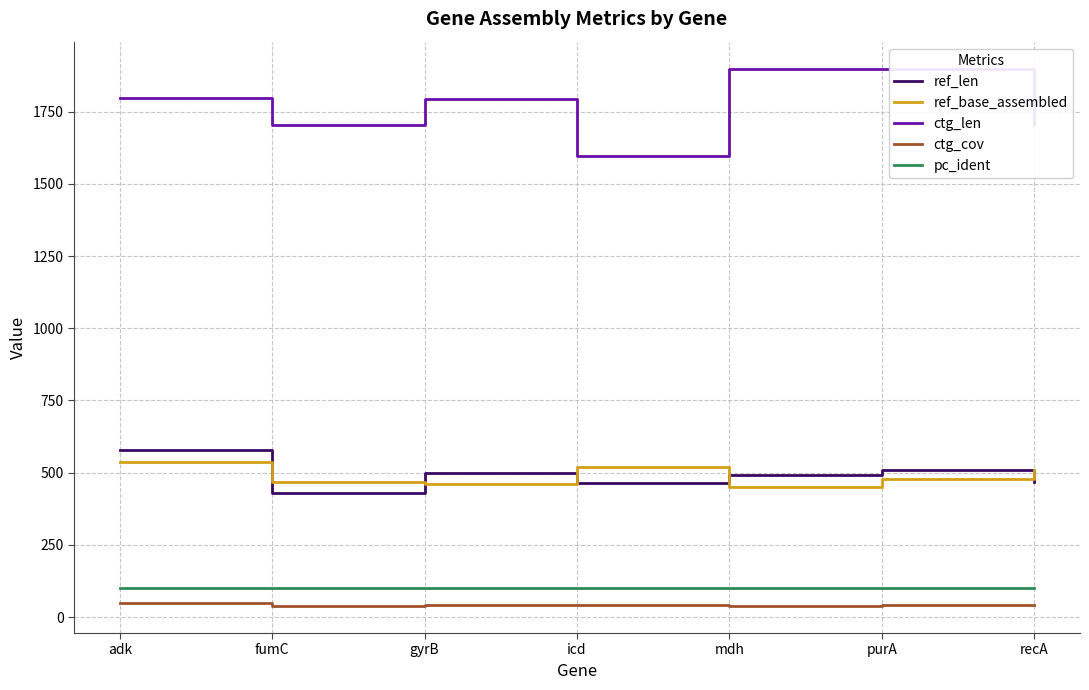

Where is ref_len nearest to the value 504?

gyrB